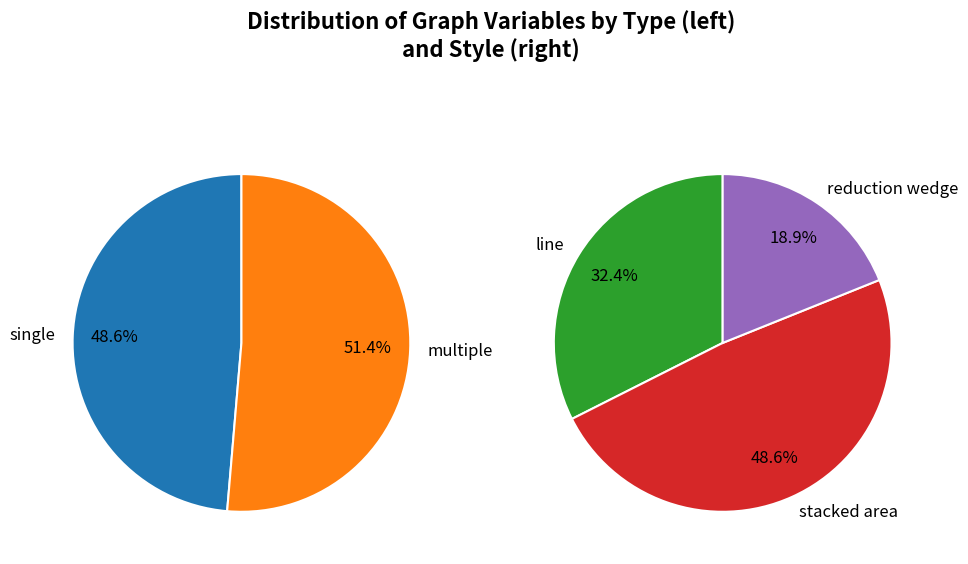

Between multiple and multiple, which is larger?

multiple